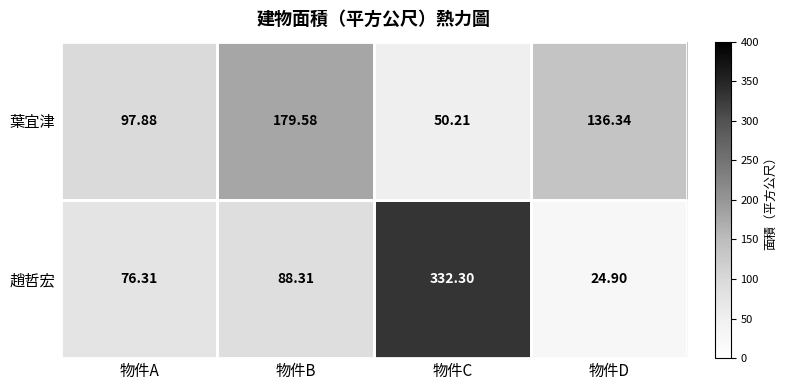

Rank the series at 物件A from lowest to highest value.

趙哲宏, 葉宜津